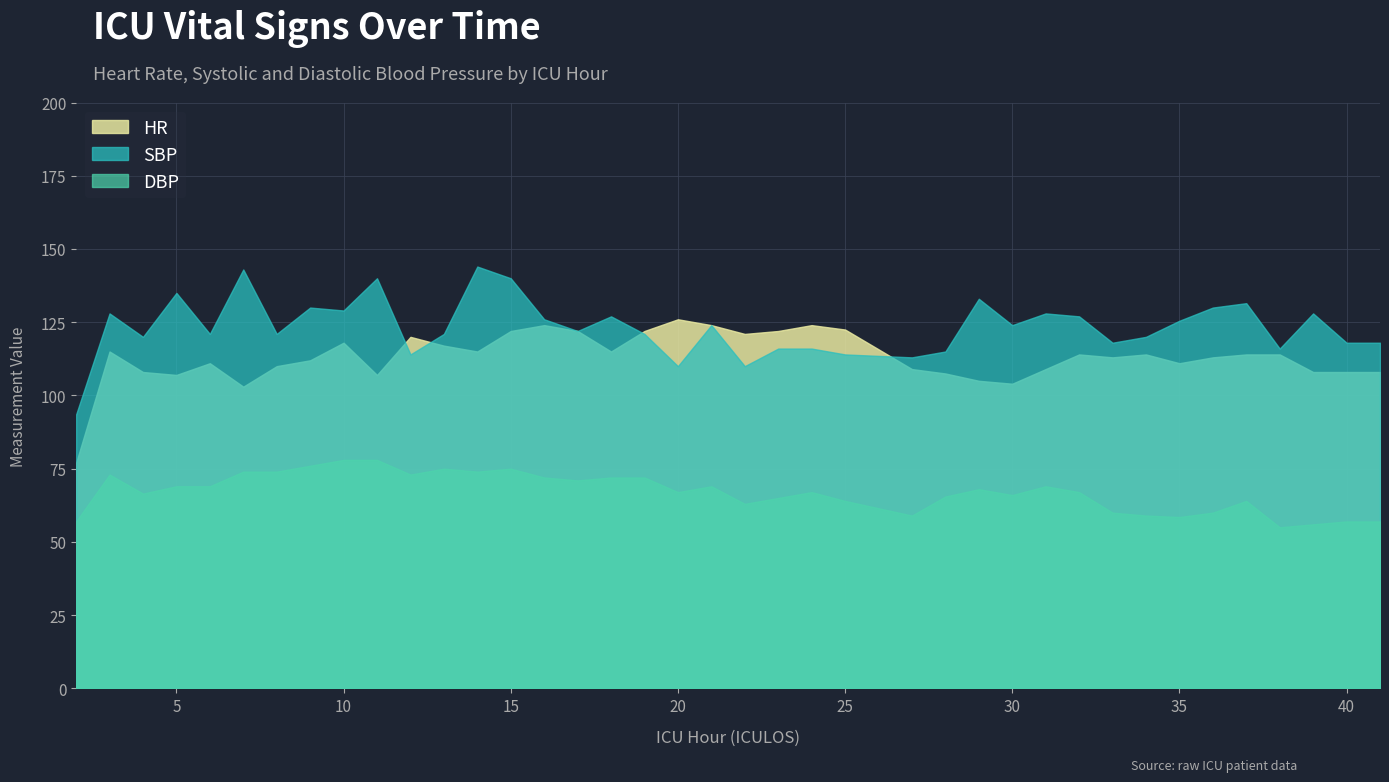

True or false: HR and SBP cross at least once.

True